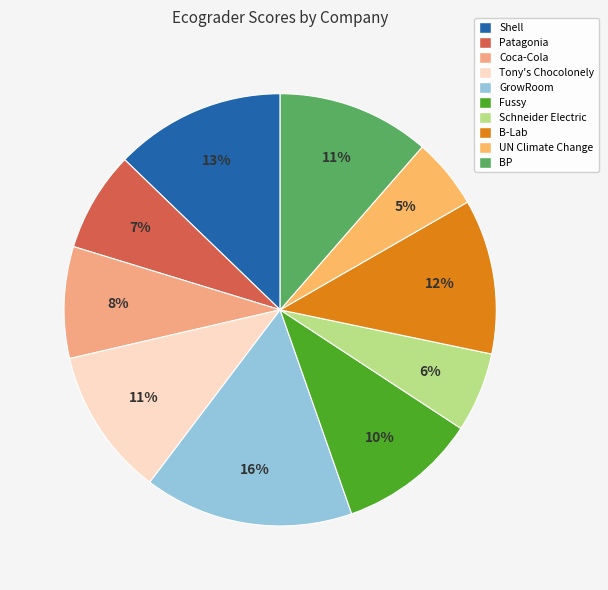

How many segments does this pie chart have?

10